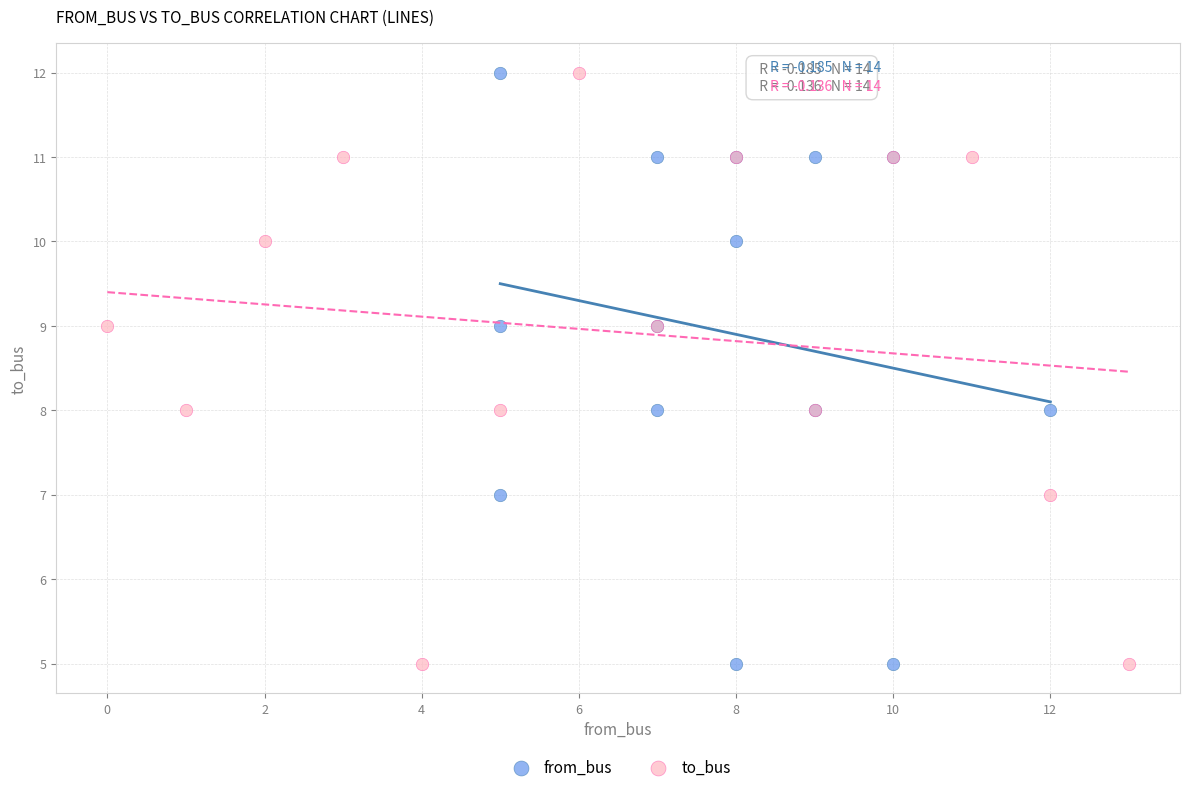

What are all the series names shown in the legend?

from_bus, to_bus